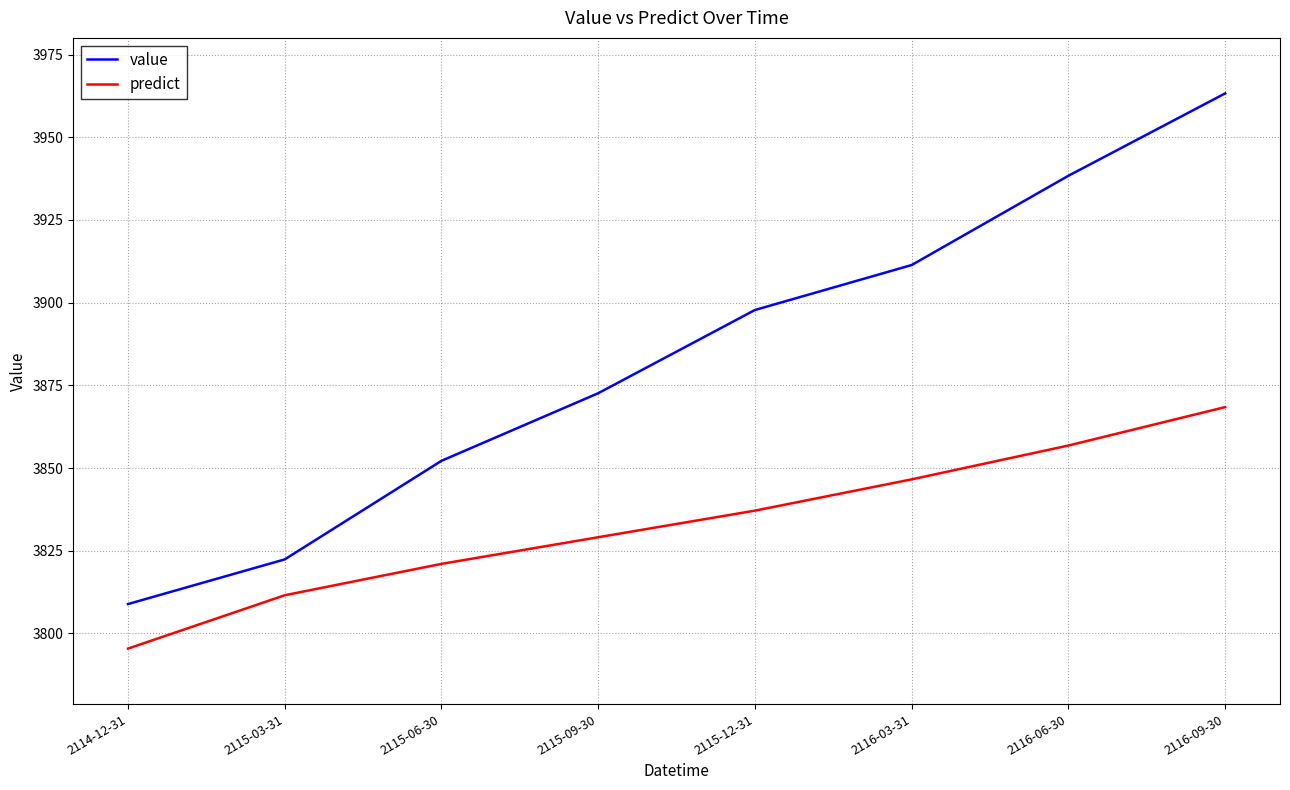

What is the difference between the highest and lowest values at 2115-09-30?

43.5